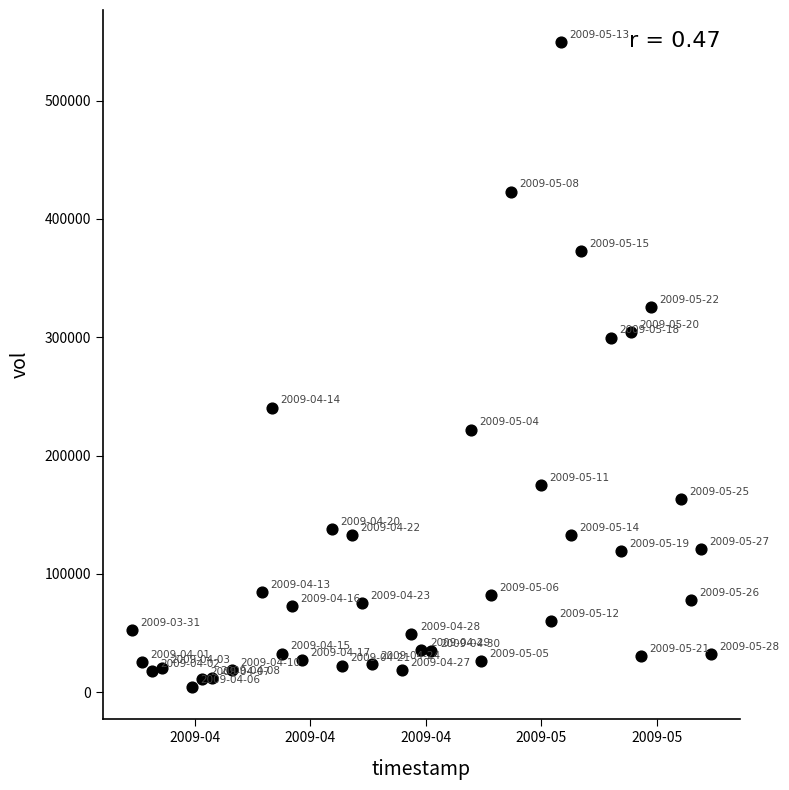

What is the range of Y values (max minus min)?

544966